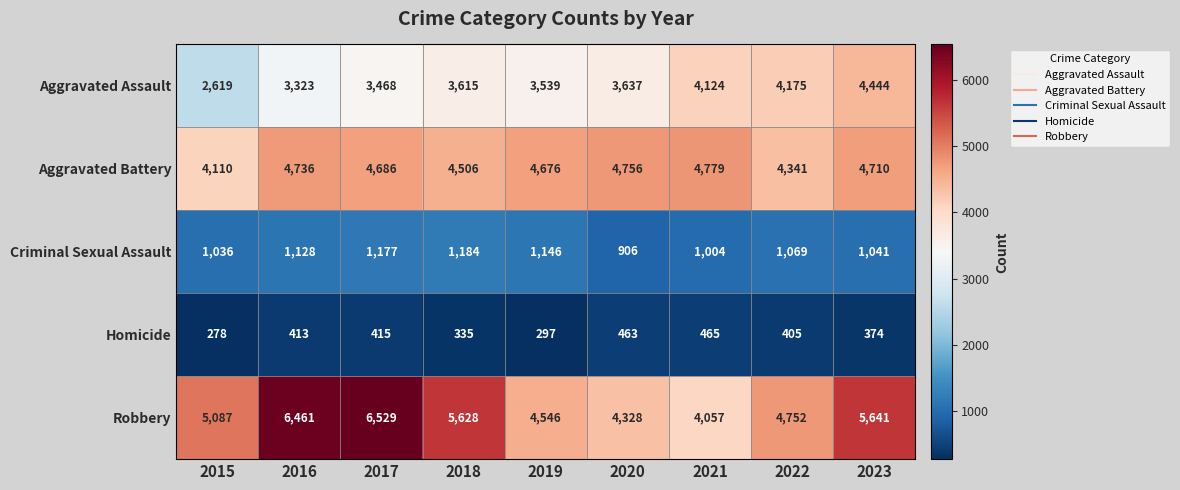

The Robbery series shows 5628 at 2018. True or false?

True